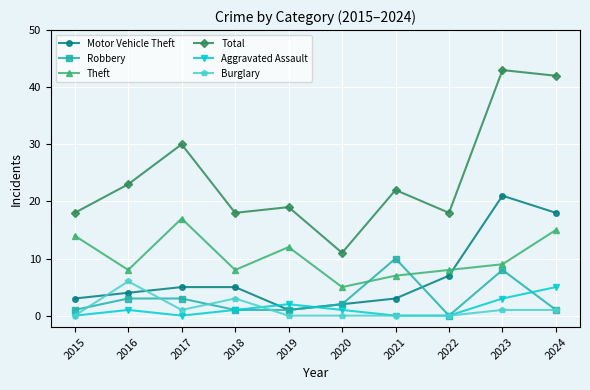

How many lines are shown in the chart?

6